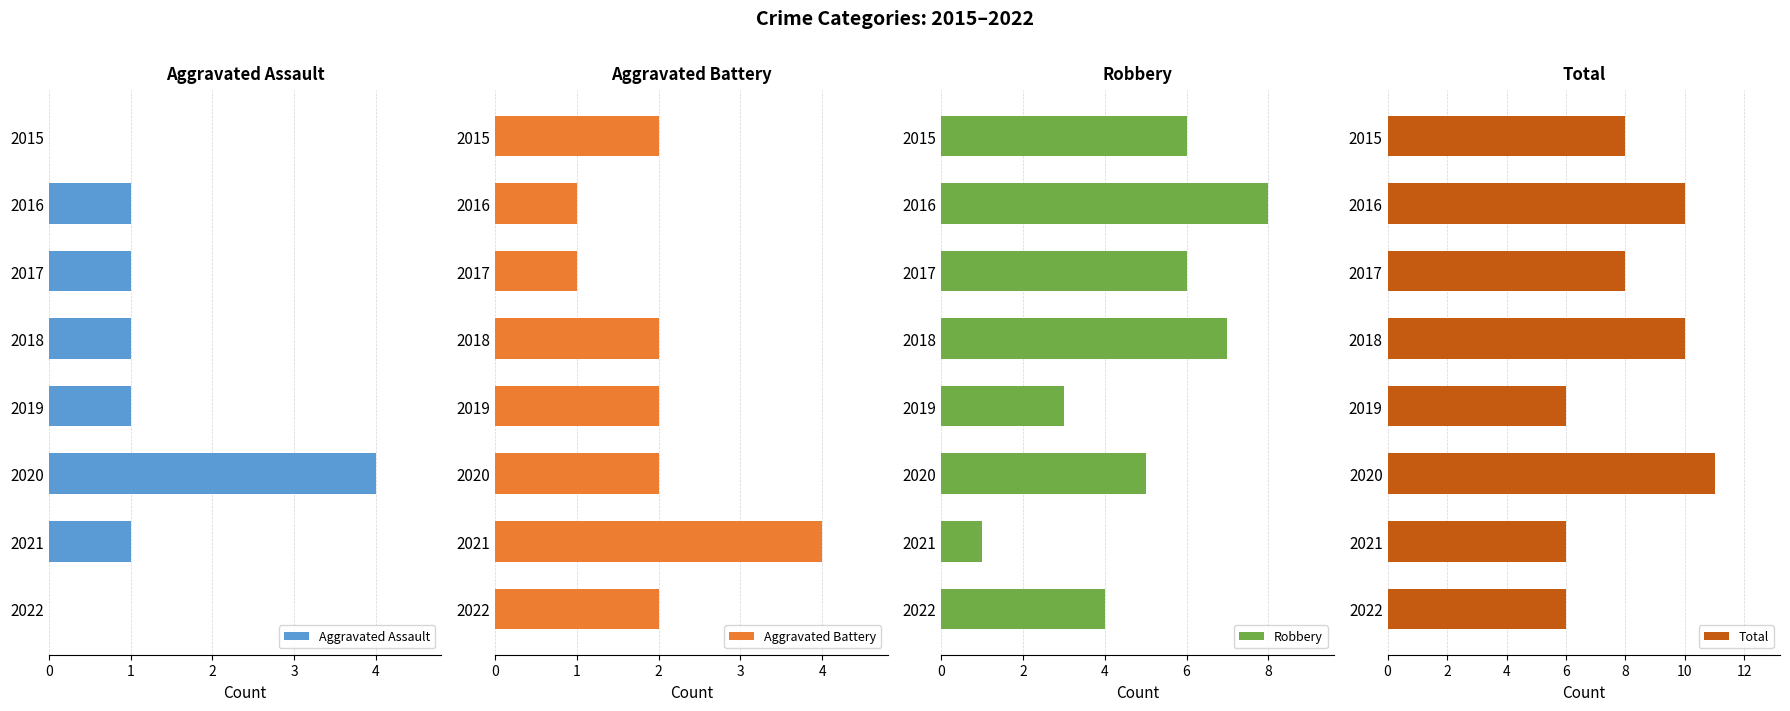

At how many categories does at least one series exceed 6?

5